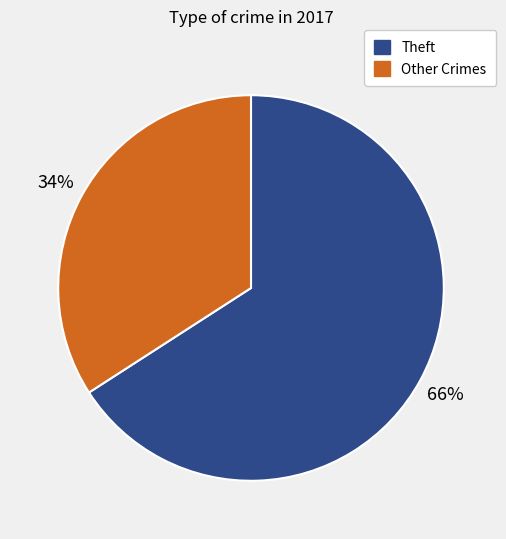

Is there a majority slice in this chart?

Yes